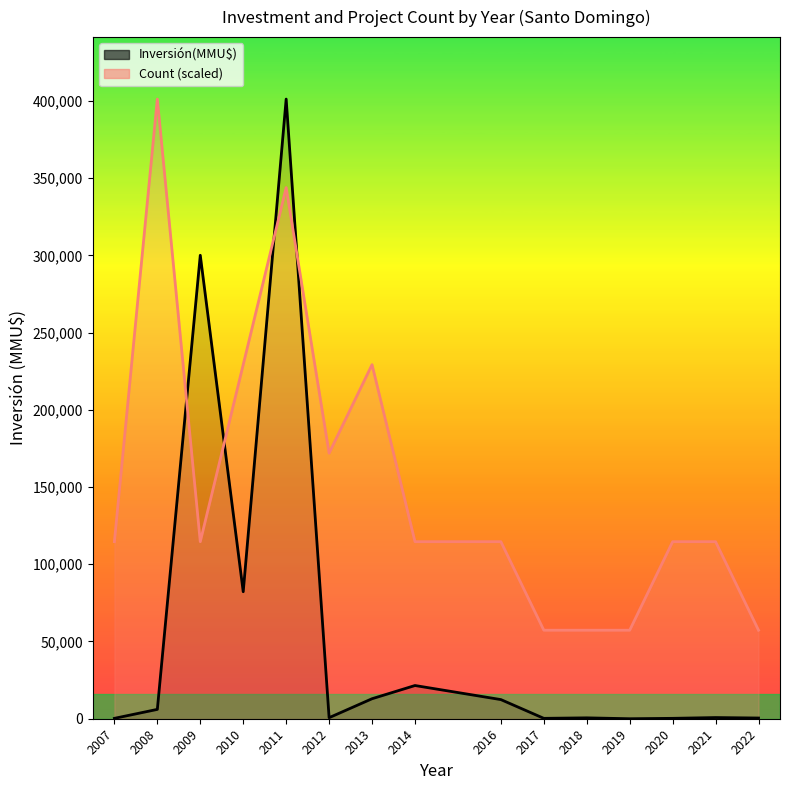

Reading left to right, extract all data points from this chart.

Inversión(MMU$): 2007=244.0	2008=6050.0	2009=300022.0	2010=82220.0	2011=401146.0	2012=678.0	2013=12950.0	2014=21500.0	2016=12391.0	2017=250.0	2018=570.0	2019=0.0	2020=253.5	2021=757.0	2022=460.0
Count (scaled): 2007=114613.1	2008=401146.0	2009=114613.1	2010=229226.3	2011=343839.4	2012=171919.7	2013=229226.3	2014=114613.1	2016=114613.1	2017=57306.6	2018=57306.6	2019=57306.6	2020=114613.1	2021=114613.1	2022=57306.6